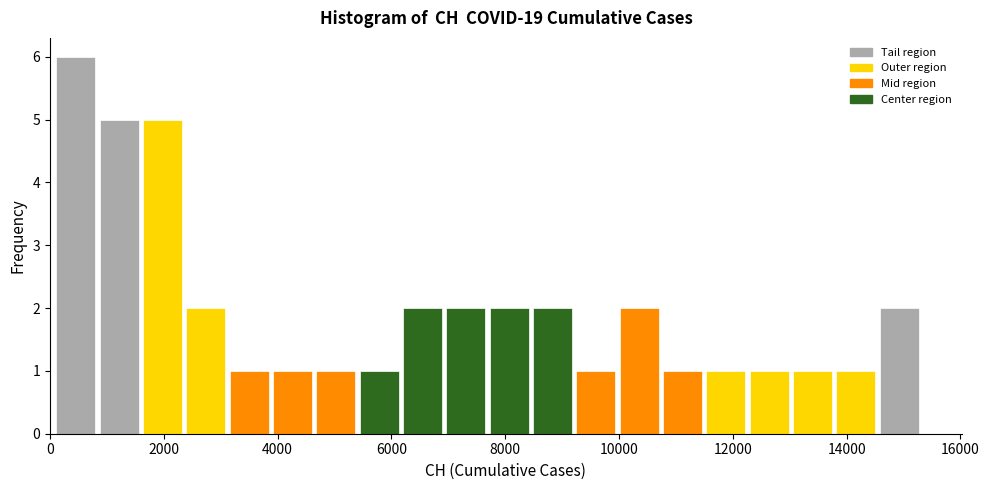

Read against the x-axis, roughly where is the centre of the tallest bar?

400